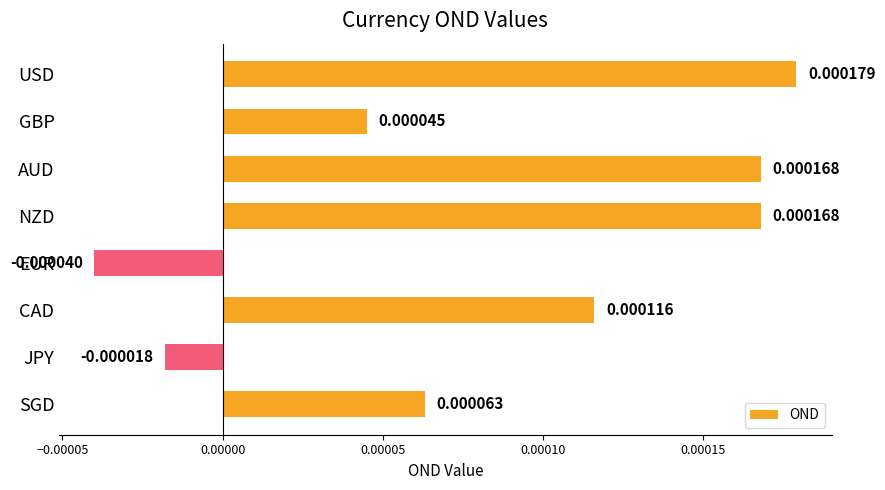

What is the label of the 6th bar from the top?

CAD